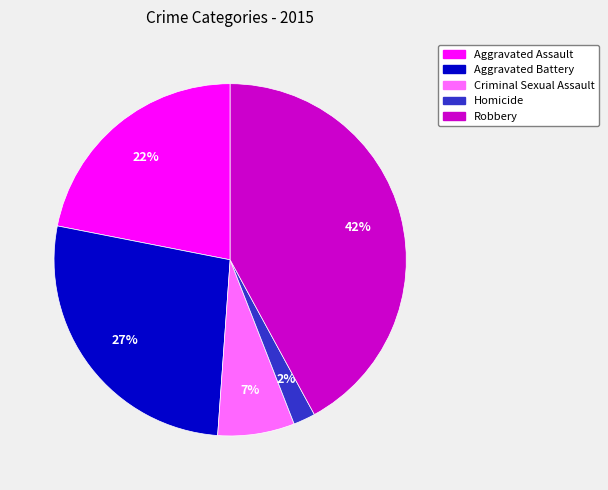

Between Robbery and Aggravated Battery, which is larger?

Robbery